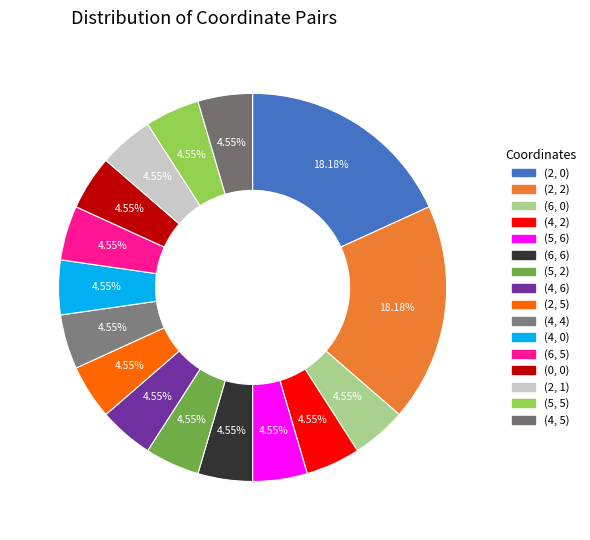

How many slices are in this pie chart?

16